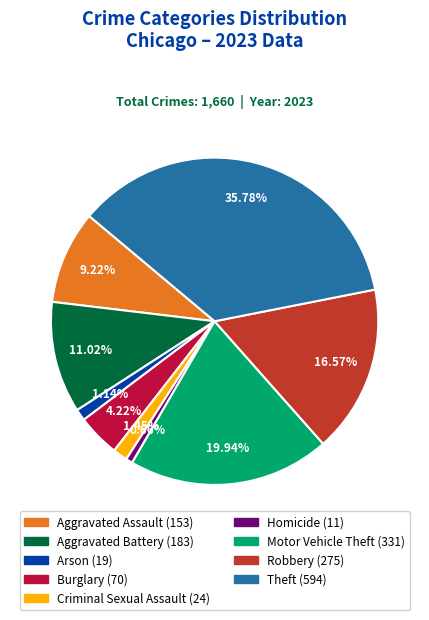

Is there any slice that represents more than half of the pie?

No